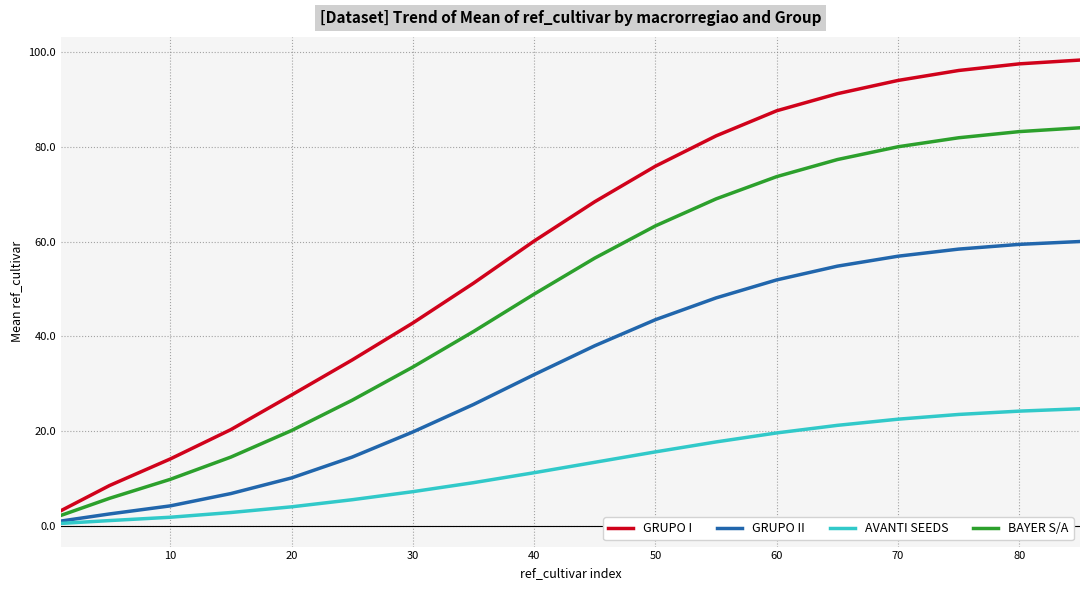

Which series has the widest spread of values?

GRUPO I